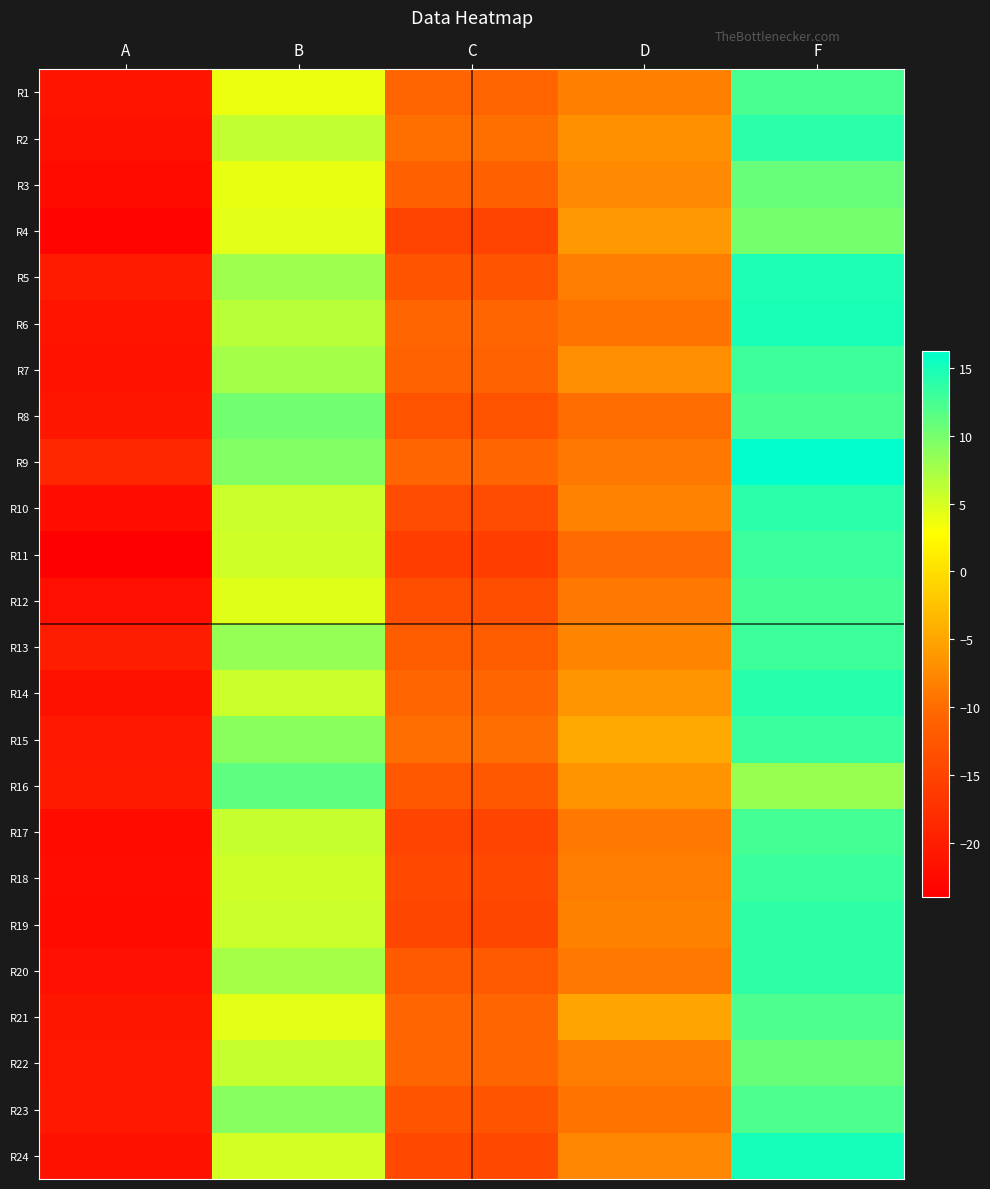

Which series has the largest range (max minus min)?

R11